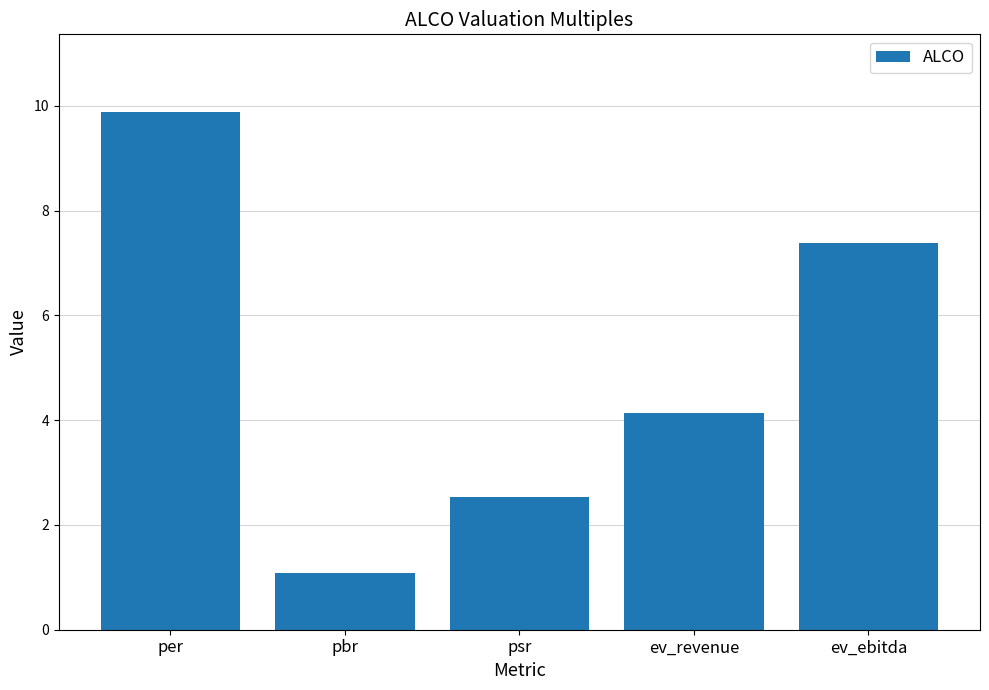

True or false: the data shows 9.9 at per.

True